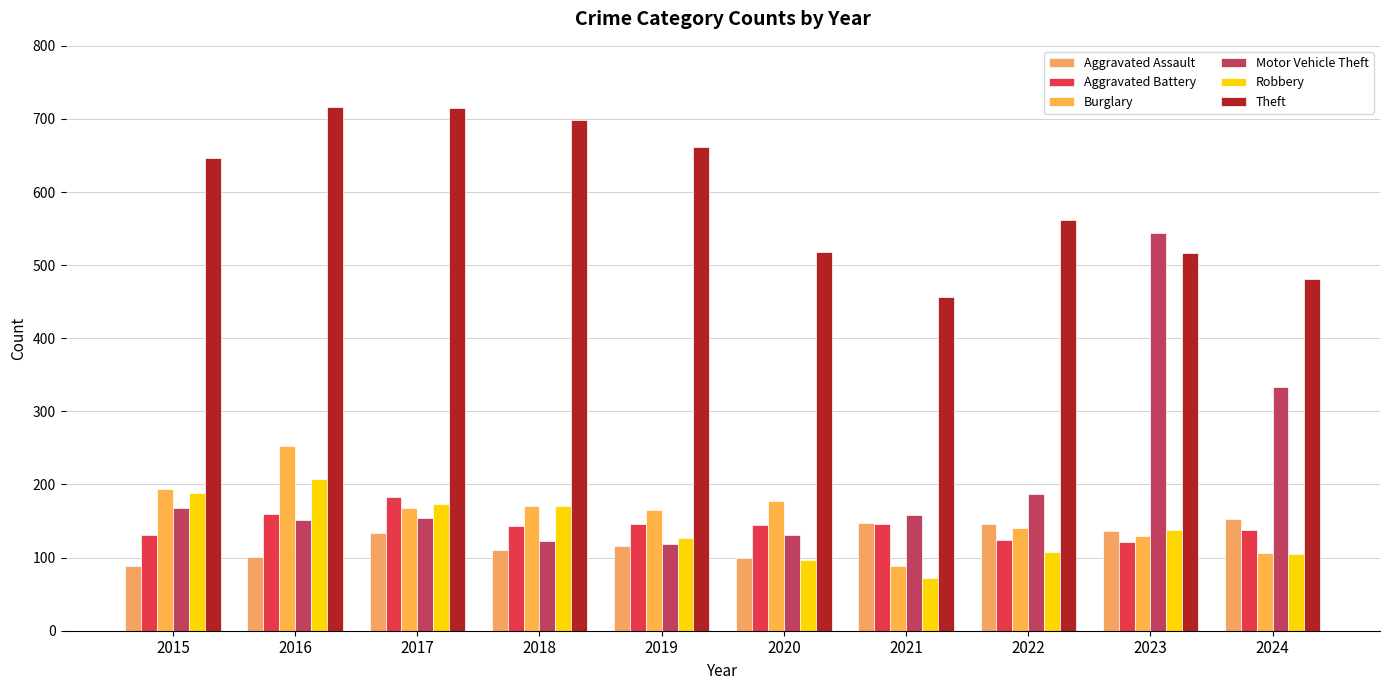

At which label does Motor Vehicle Theft reach its peak?

2023